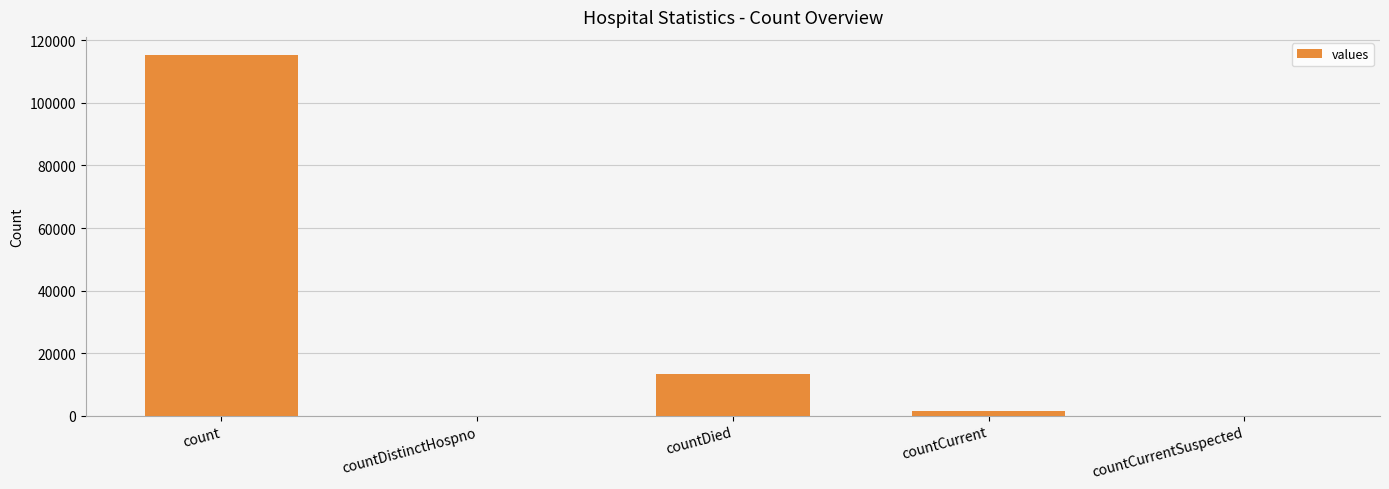

At which category does the chart reach its peak across all series?

count